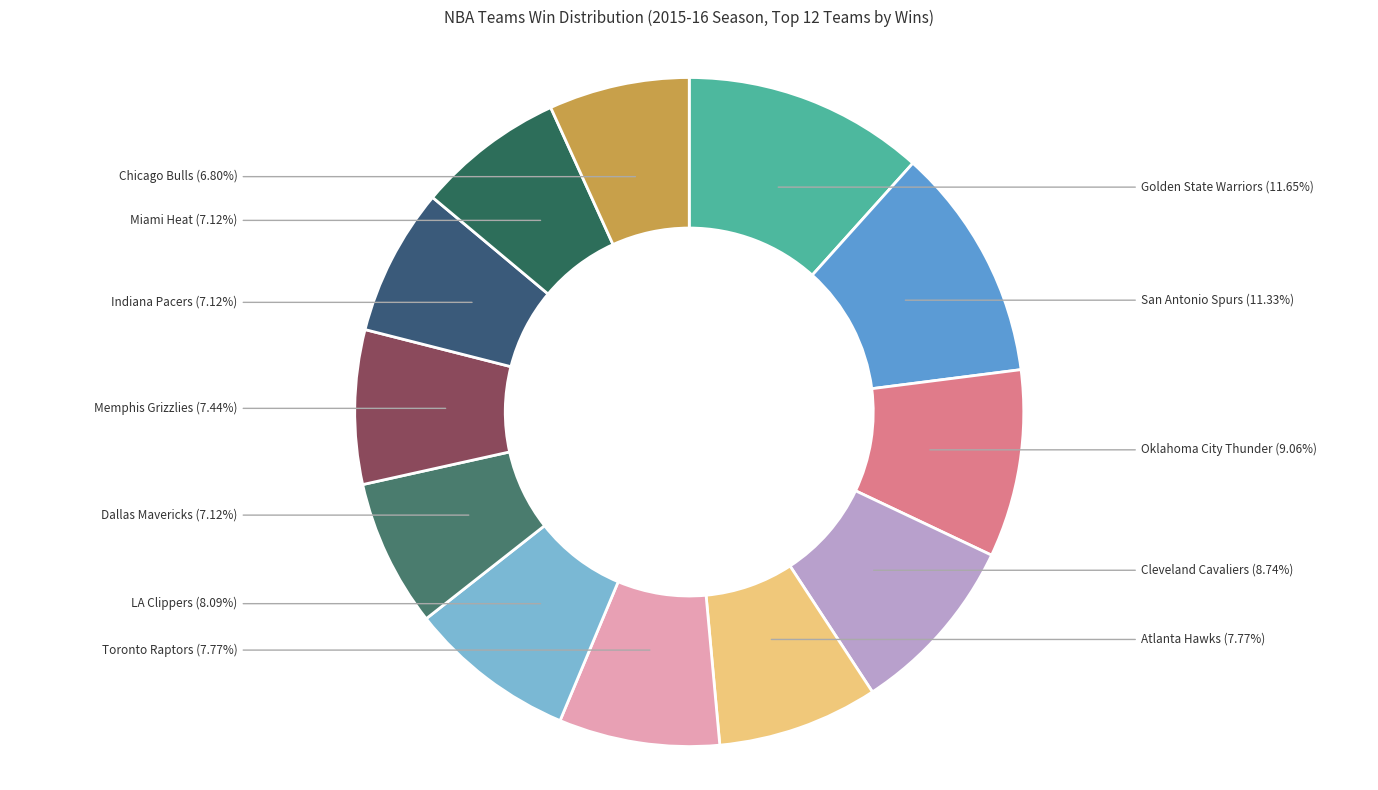

To the nearest percent, what is the difference between the largest and smallest slice percentages?

5%